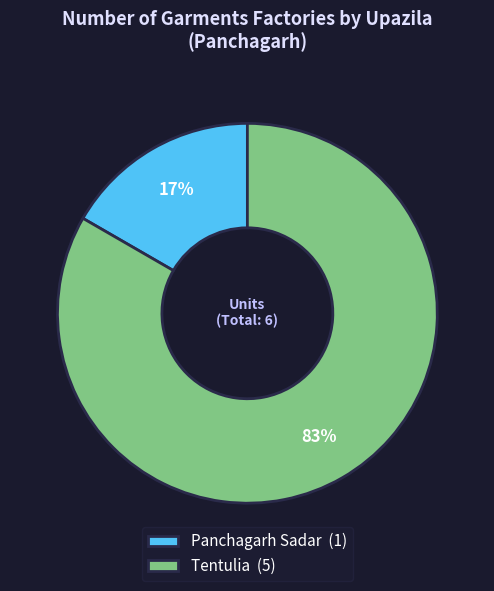

Do Tentulia (5) and Panchagarh Sadar (1) together represent more than half of the pie?

Yes